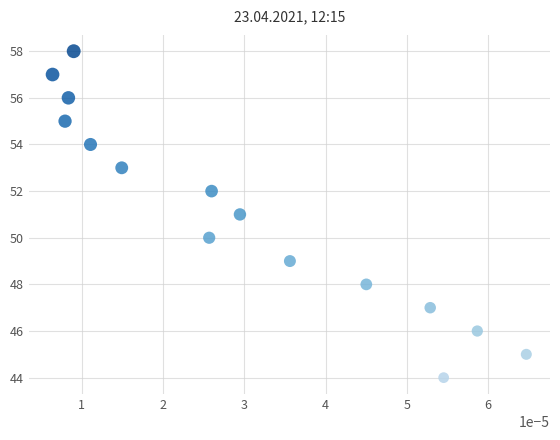

What is the range of Y values (max minus min)?

14